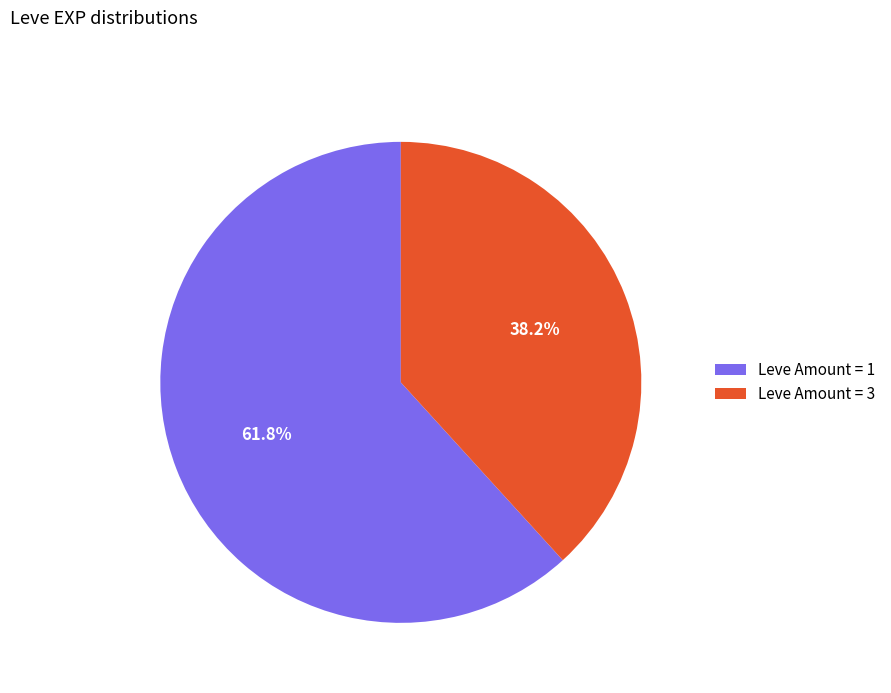

Which has a higher value, Leve Amount = 3 or Leve Amount = 1?

Leve Amount = 1